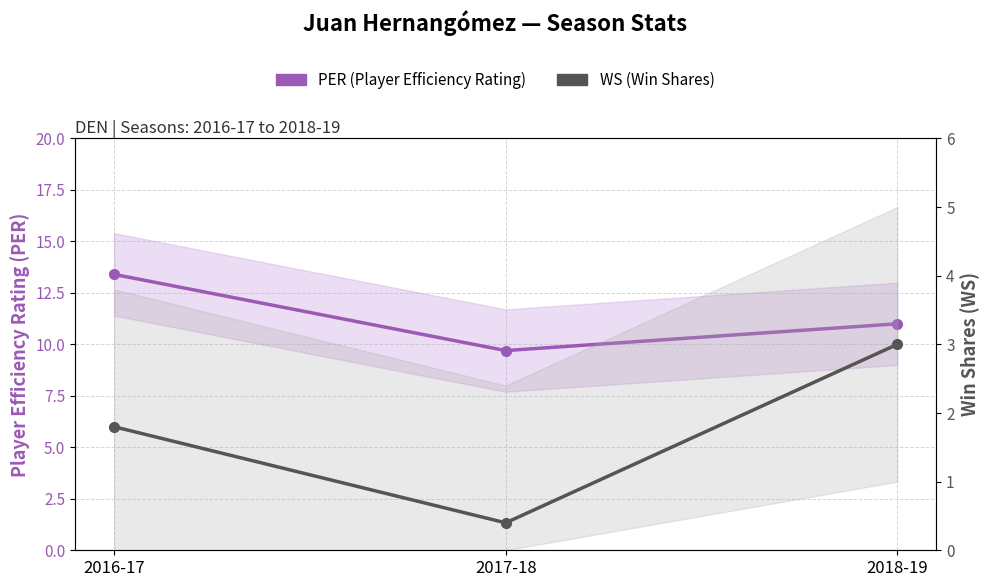

What value does the PER (Player Efficiency Rating) series have at 2017-18?

9.7